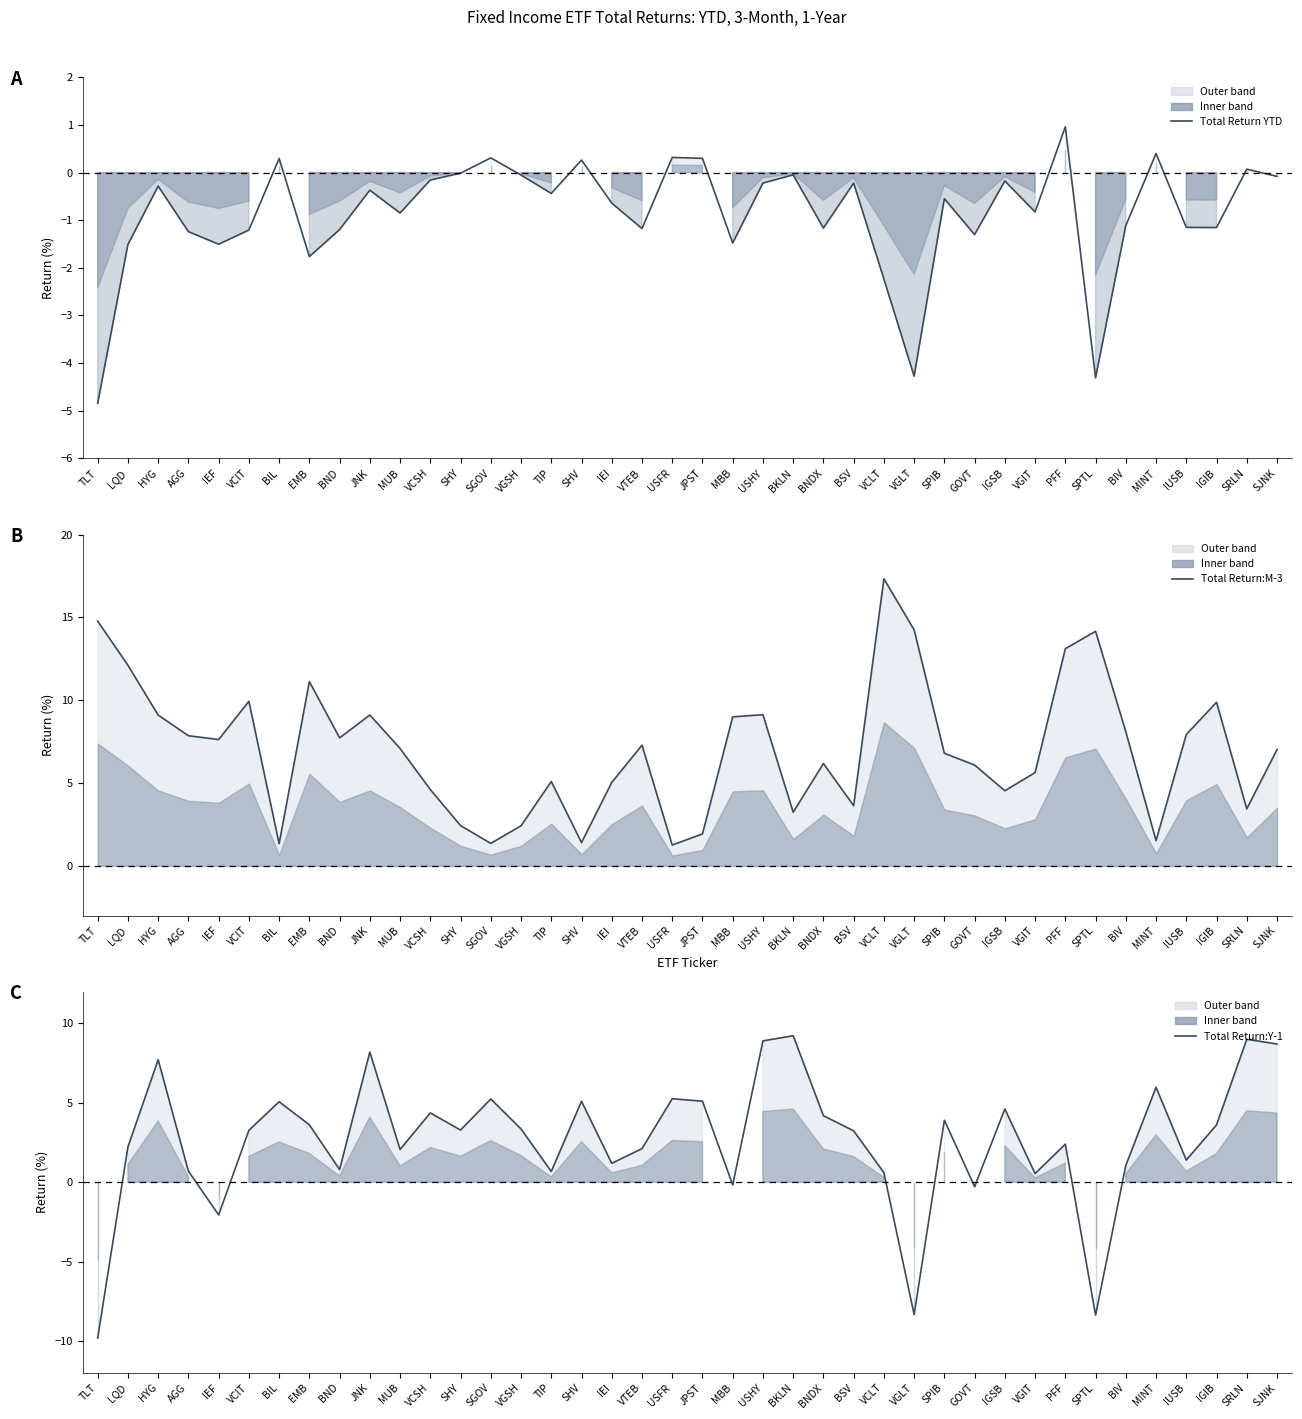

Between SHV and IGSB, which is larger?

SHV